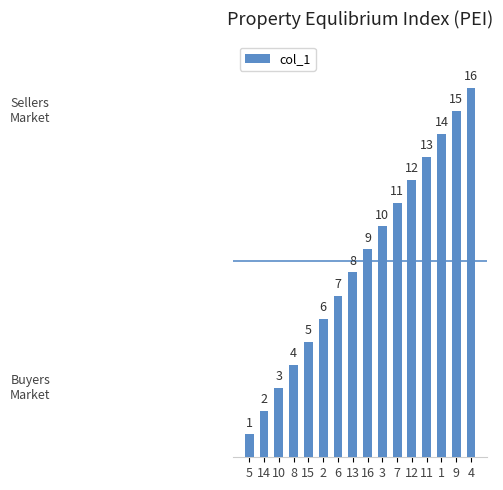

List the labels in order of value, smallest first.

5, 14, 10, 8, 15, 2, 6, 13, 16, 3, 7, 12, 11, 1, 9, 4